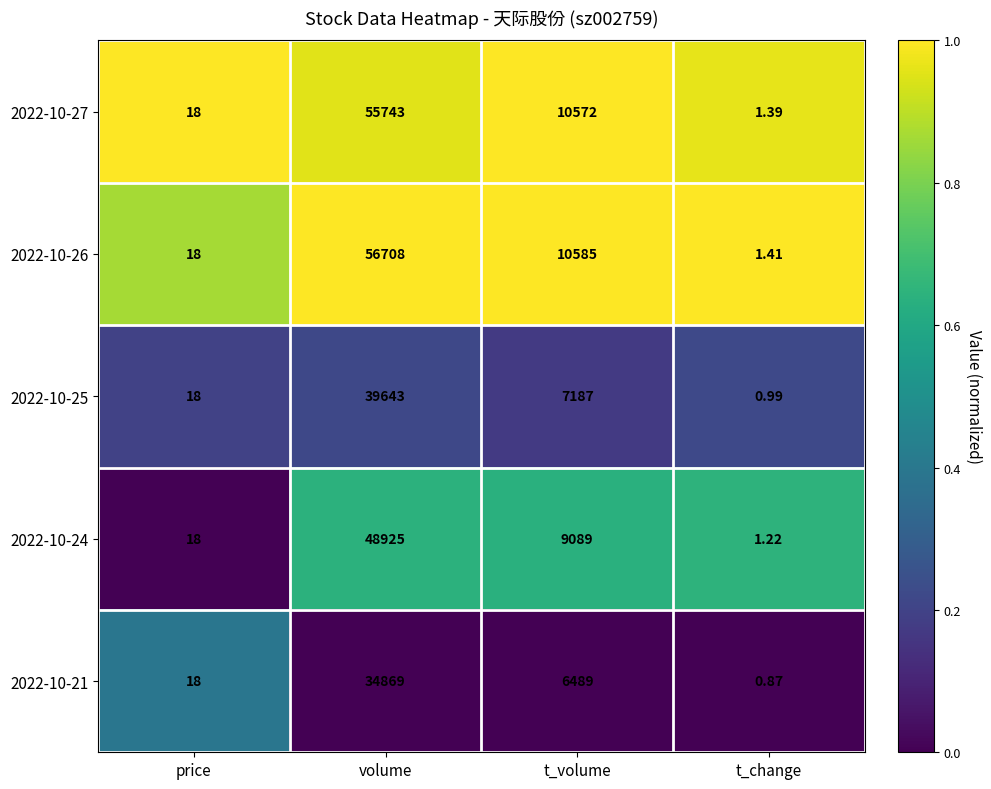

Rank the series at t_change from highest to lowest value.

2022-10-26, 2022-10-27, 2022-10-24, 2022-10-25, 2022-10-21